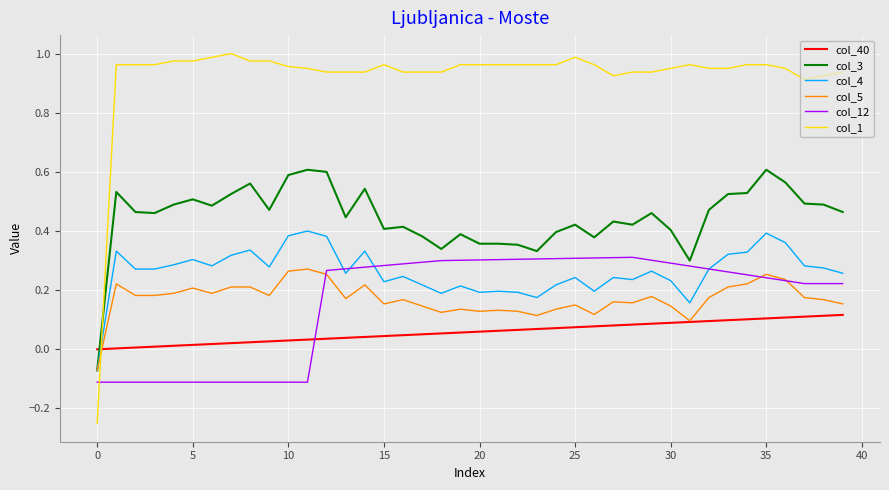

True or false: col_5 and col_1 intersect in this chart.

True